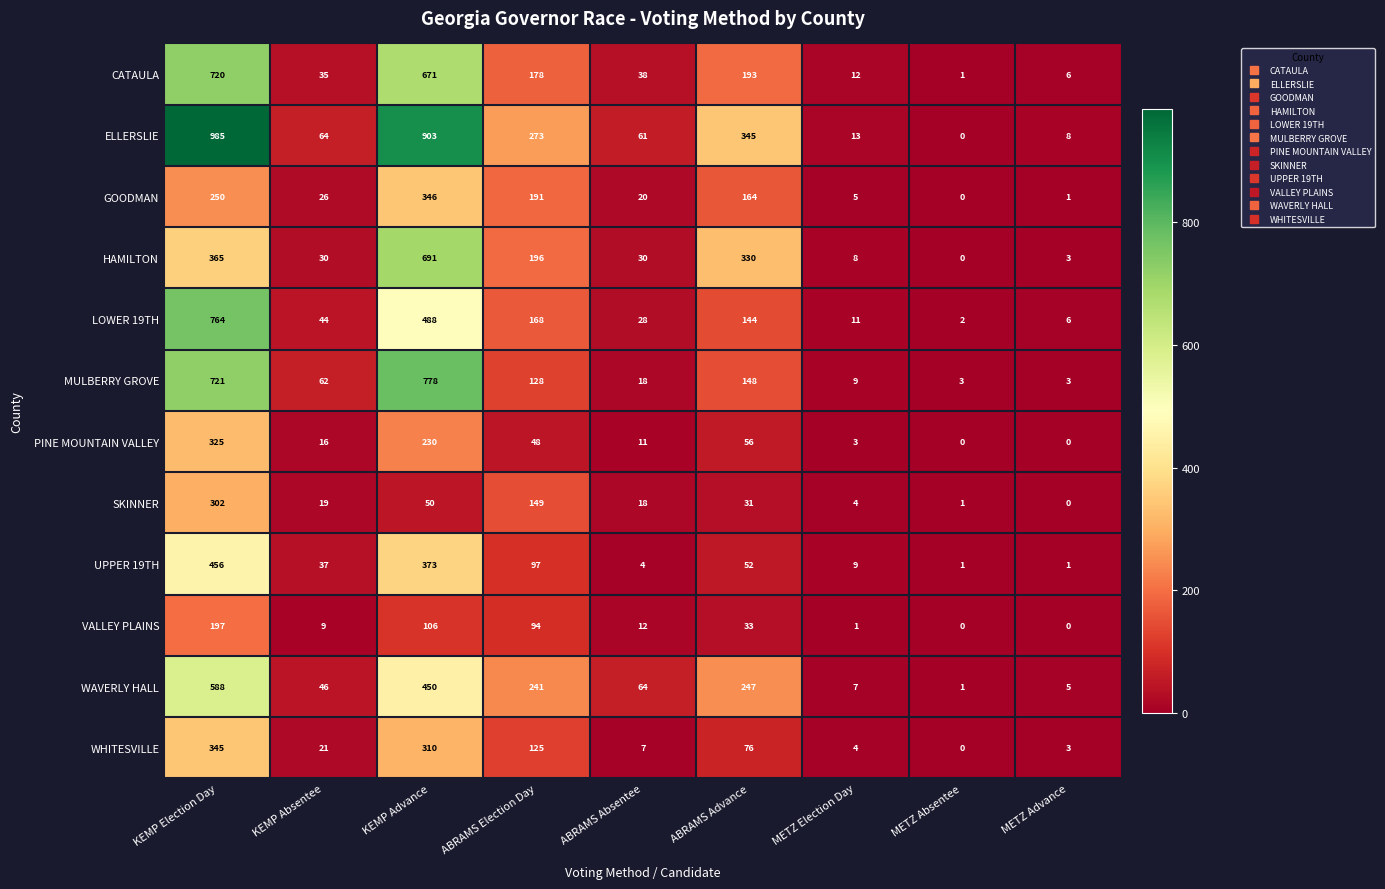

What is the difference between the MULBERRY GROVE values at METZ Election Day and METZ Absentee?

6